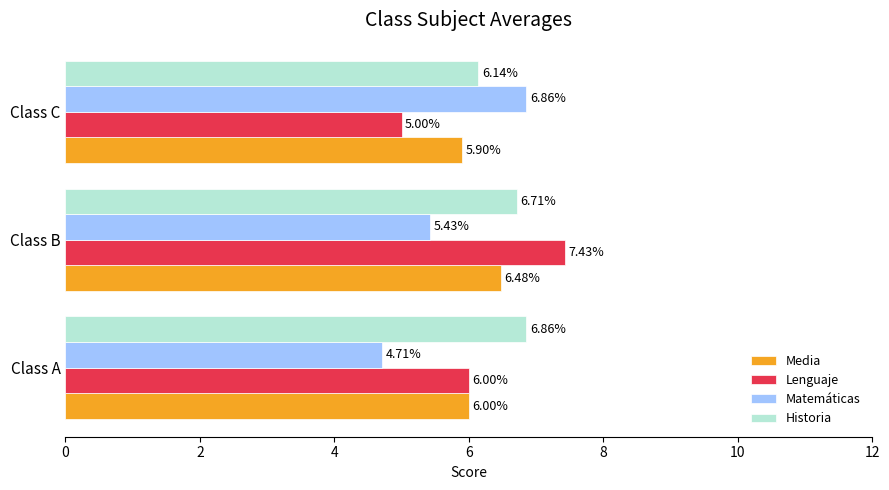

At which category is the sum across all series the highest?

Class B